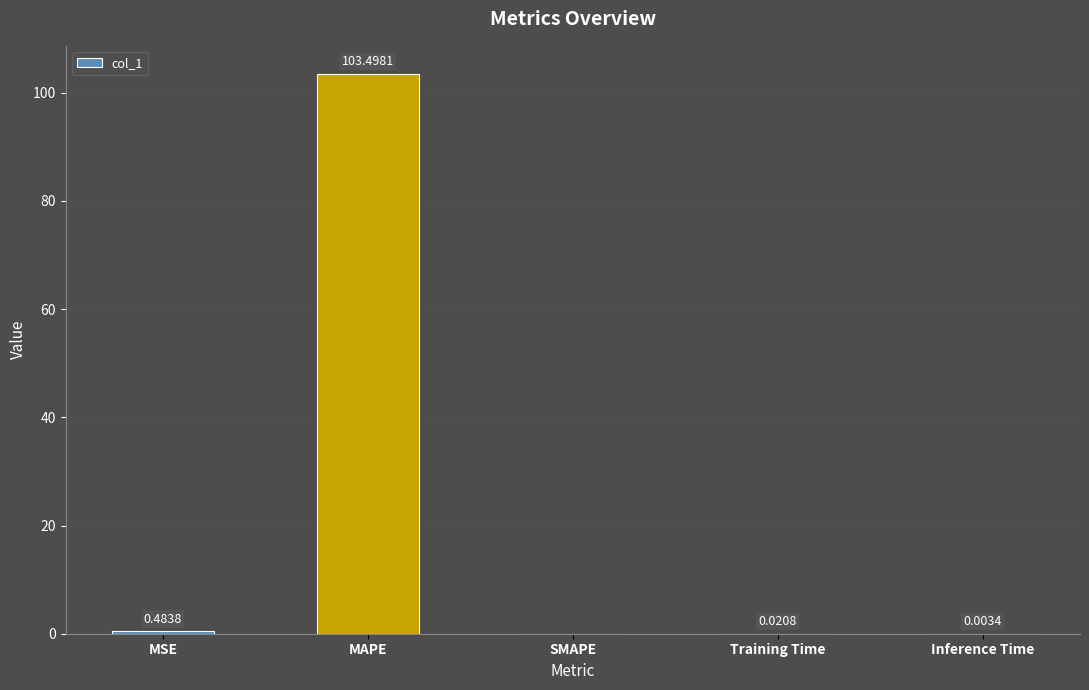

Which category has the highest value across all series?

MAPE